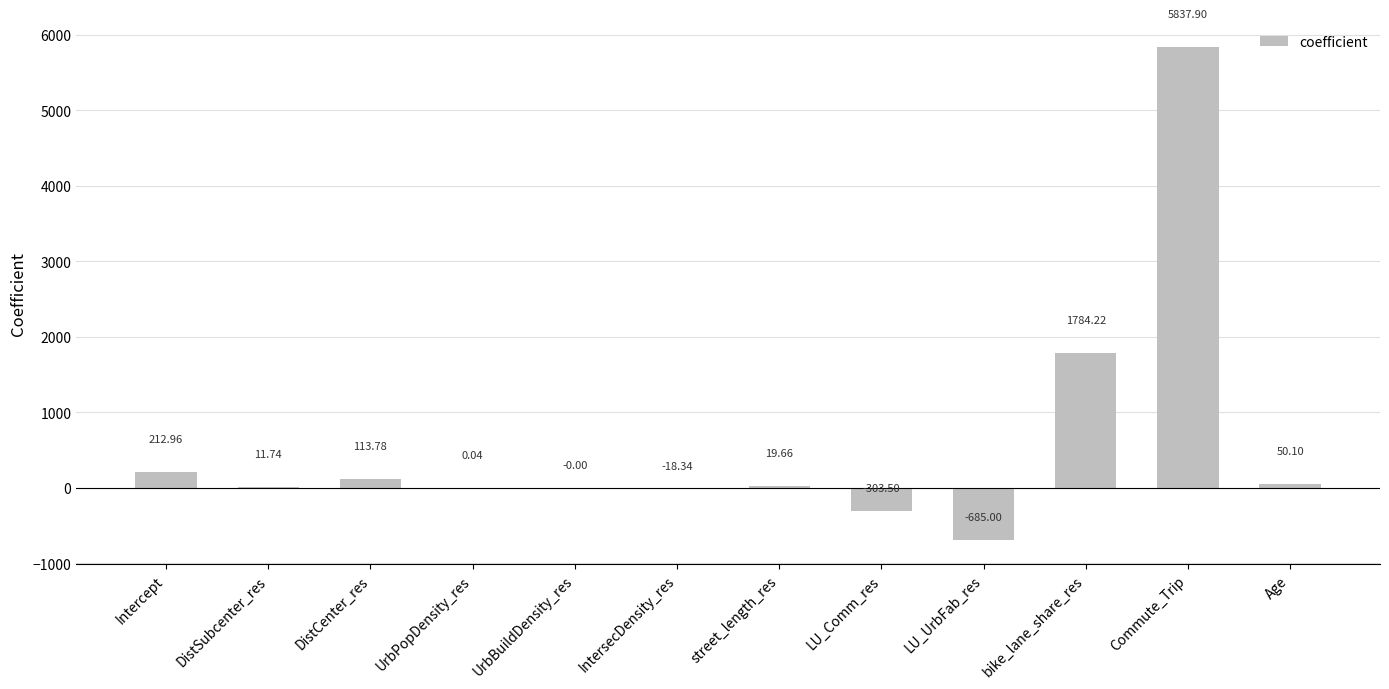

At which label is the value closest to 2576?

bike_lane_share_res